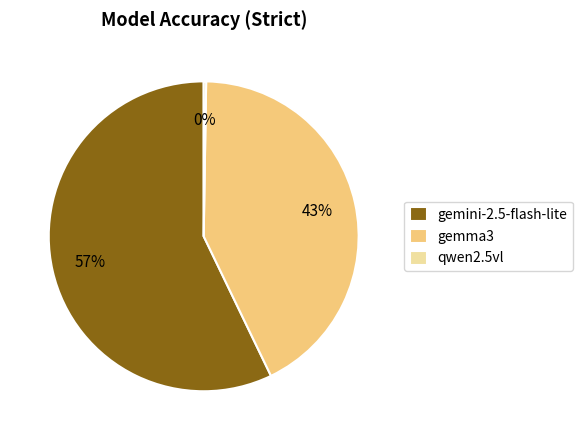

What is the largest slice in the pie chart?

gemini-2.5-flash-lite